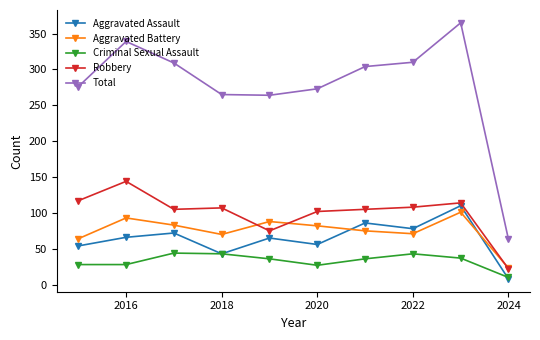

What is the maximum value for Robbery?

144